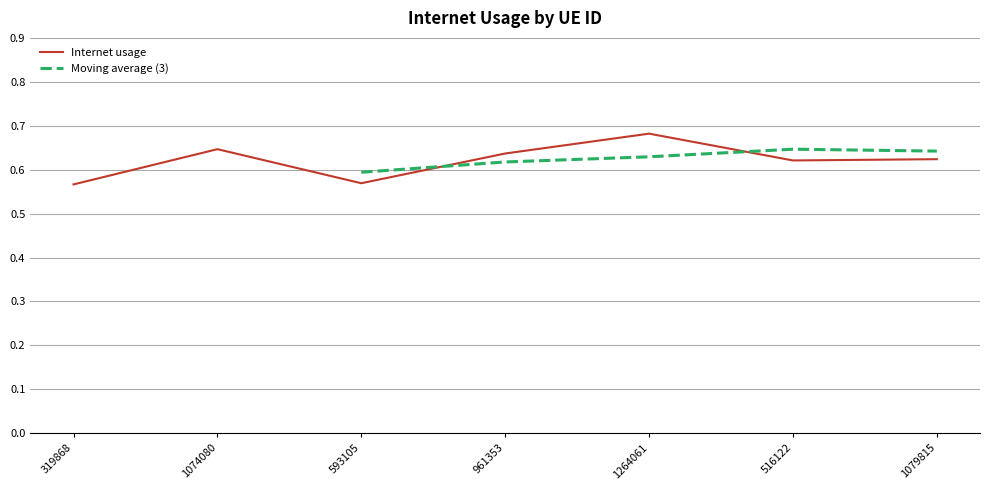

Reading left to right, transcribe all the data shown in this chart.

0.6	0.6	0.6	0.6	0.7	0.6	0.6